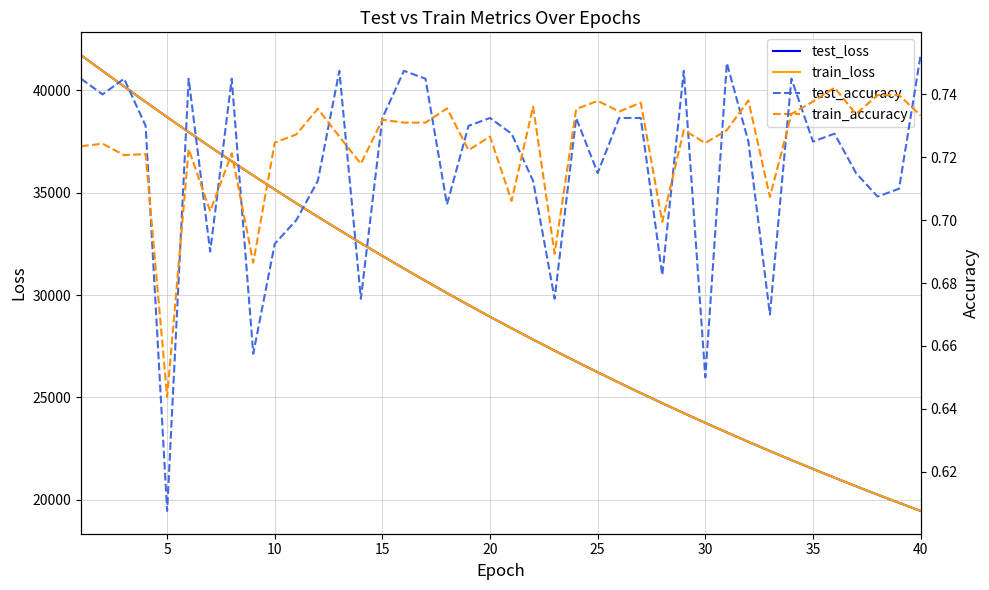

What is the average value of the train_accuracy series?

0.7